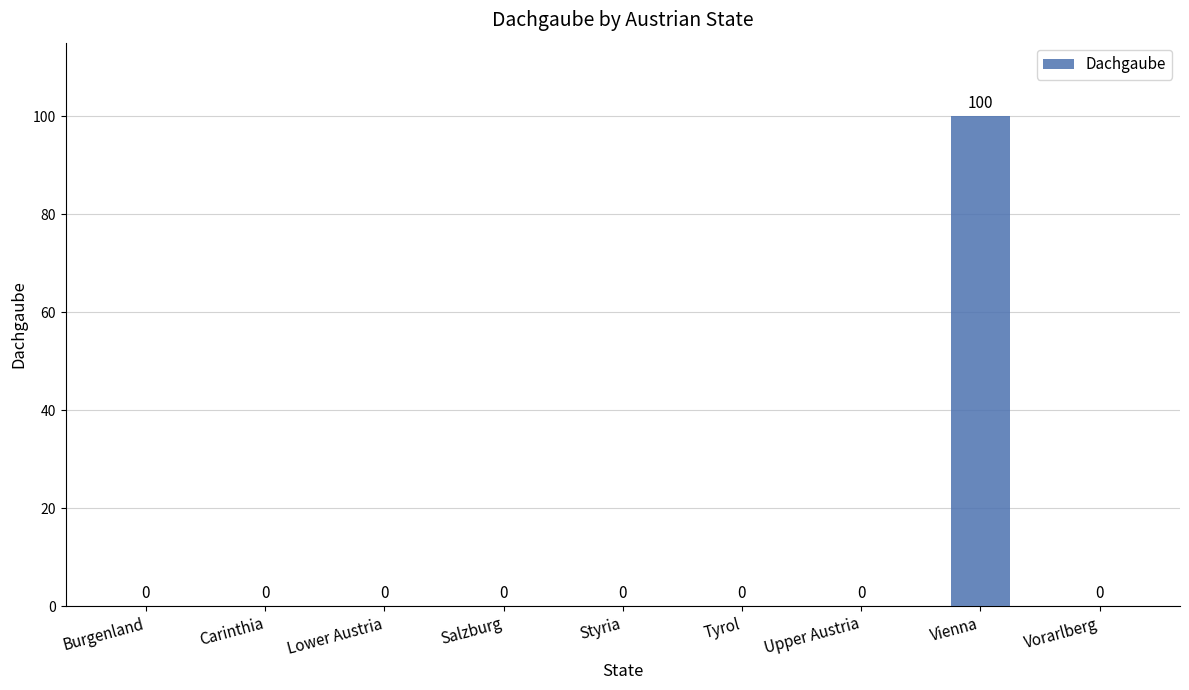

The value at Burgenland is -44. True or false?

False